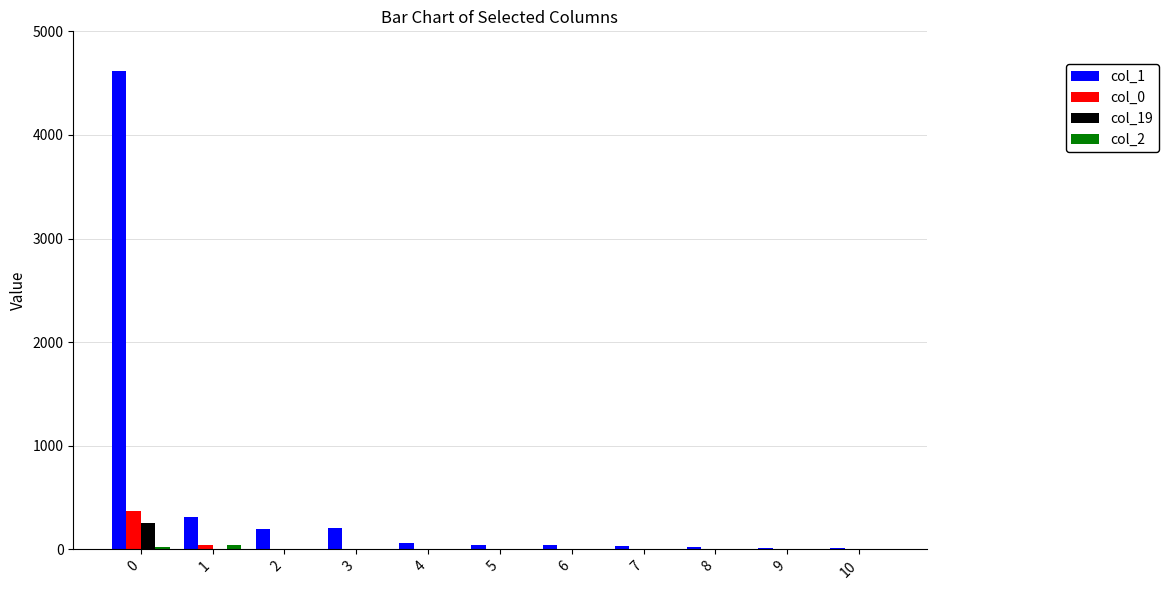

What is the greatest value displayed?

4617